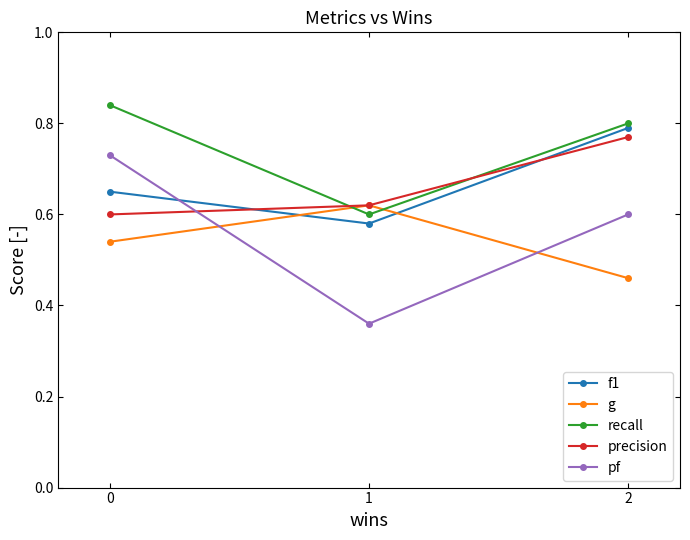

What are all the series names shown in the legend?

f1, g, recall, precision, pf